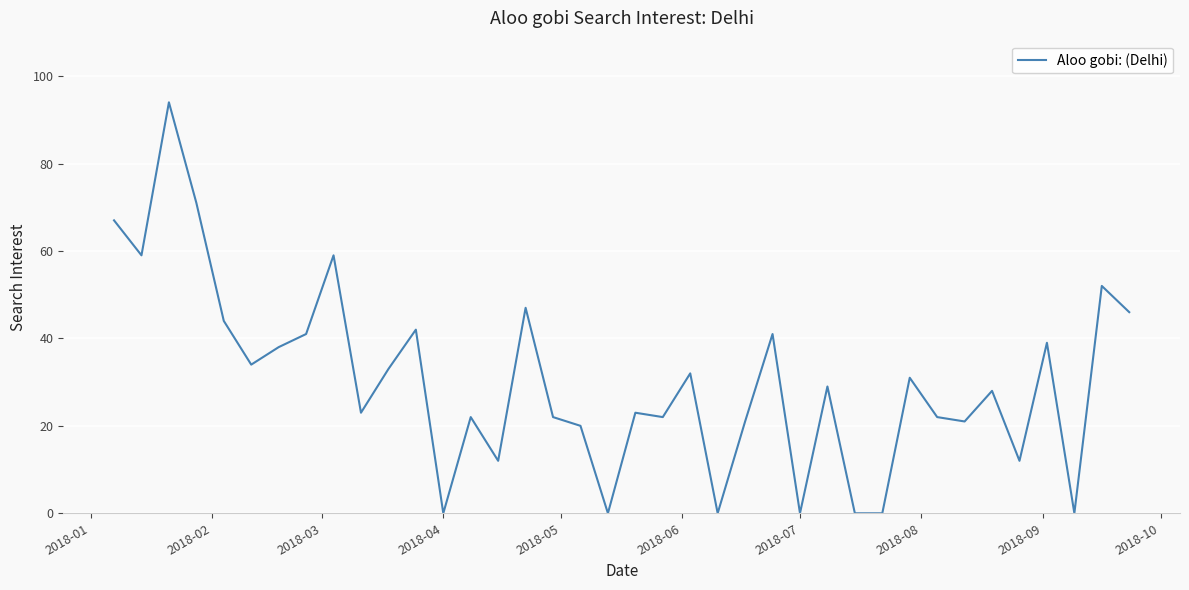

What is the greatest value displayed?

94